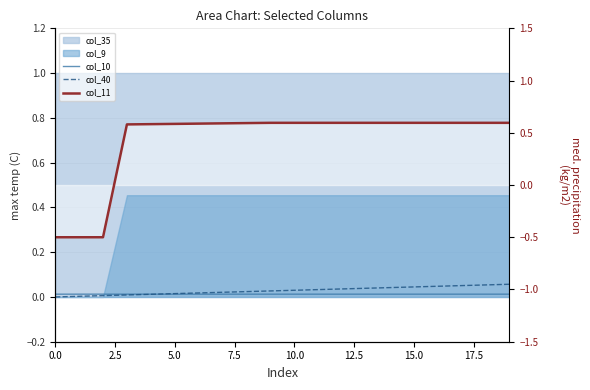

What is the difference between the second highest and second lowest values in the col_40 series?

0.1